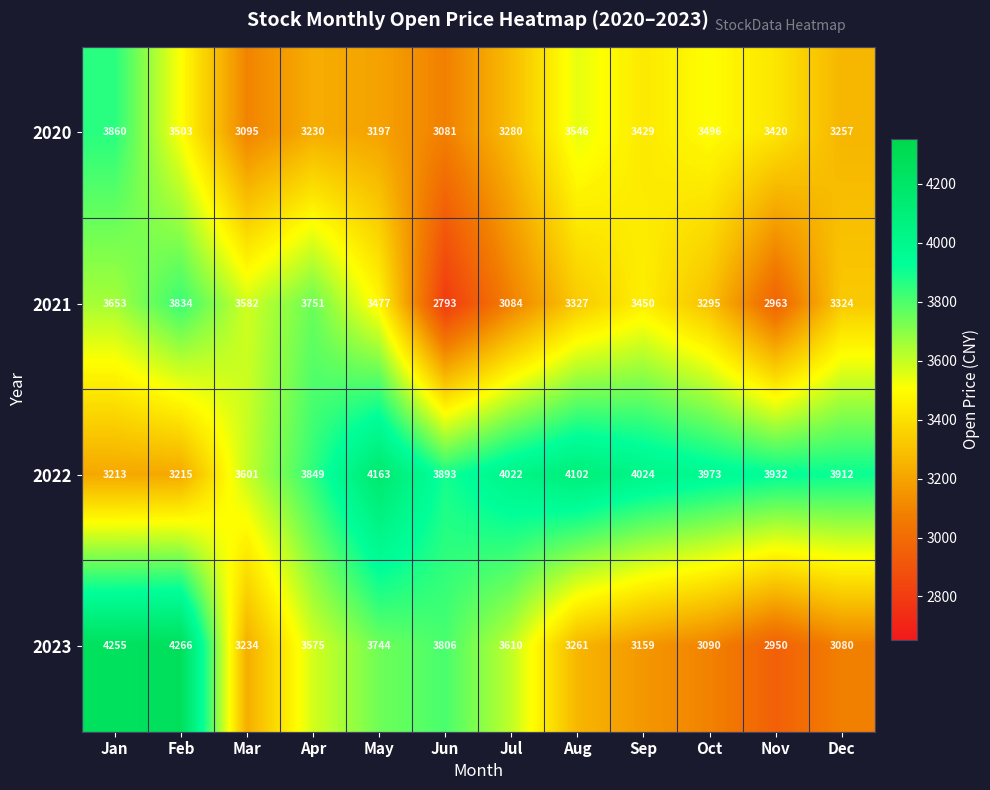

What is the approximate value of 2023 at Apr?

3575